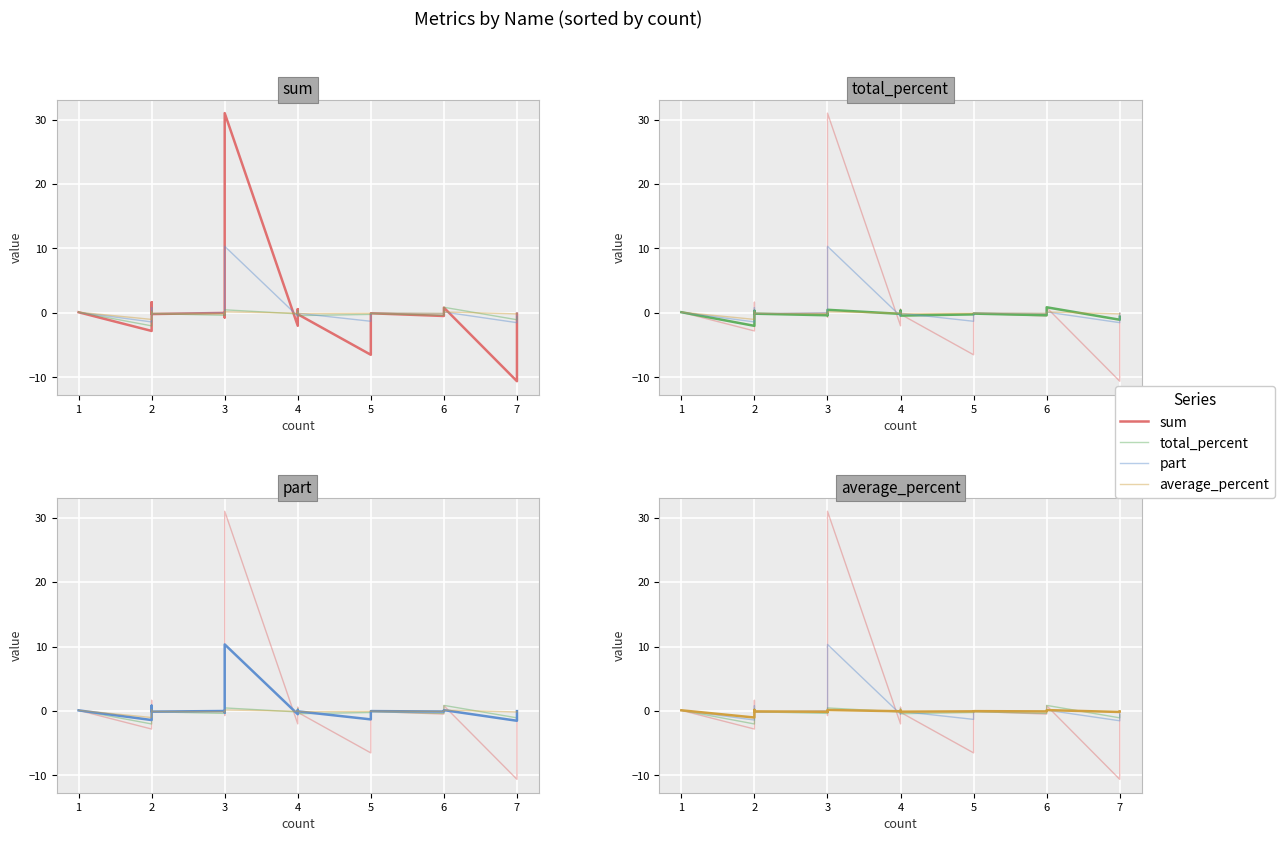

The average_percent series shows 0.1 at 4. True or false?

False